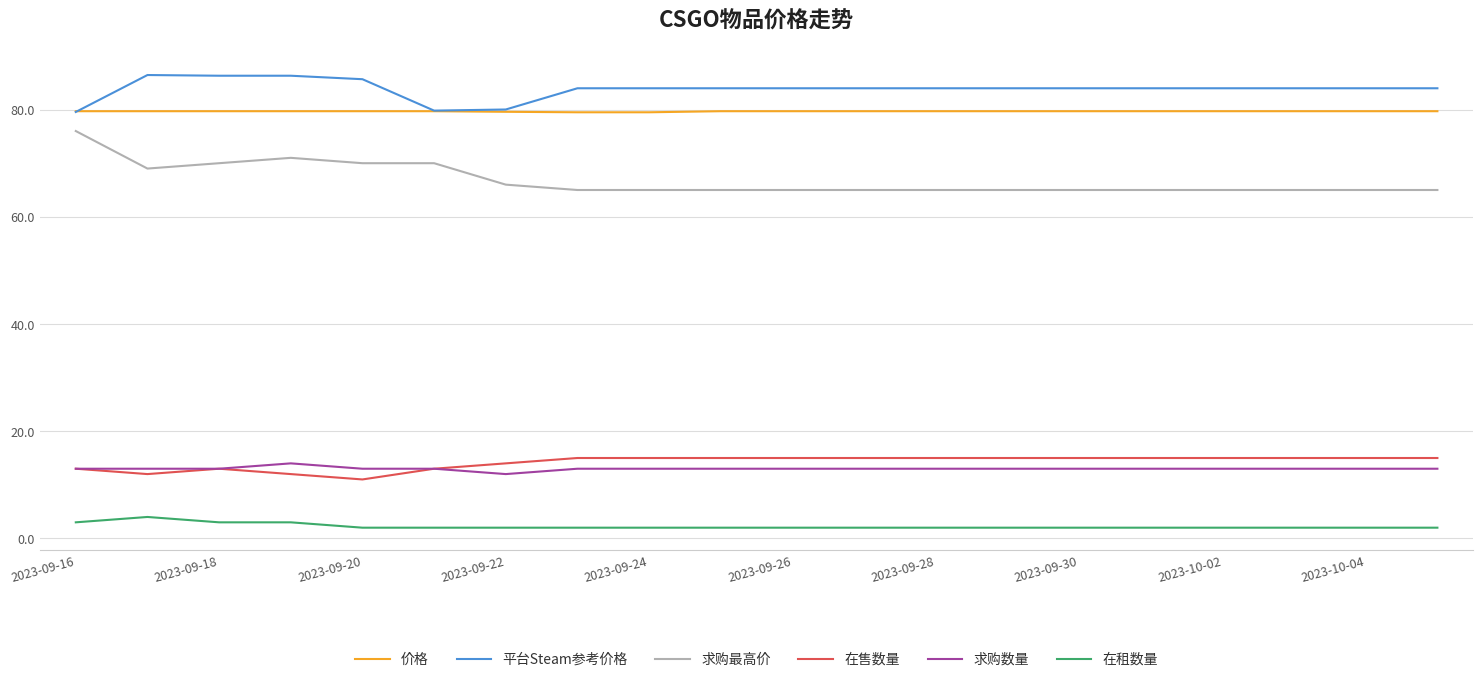

What is the maximum value shown in the chart?

86.5